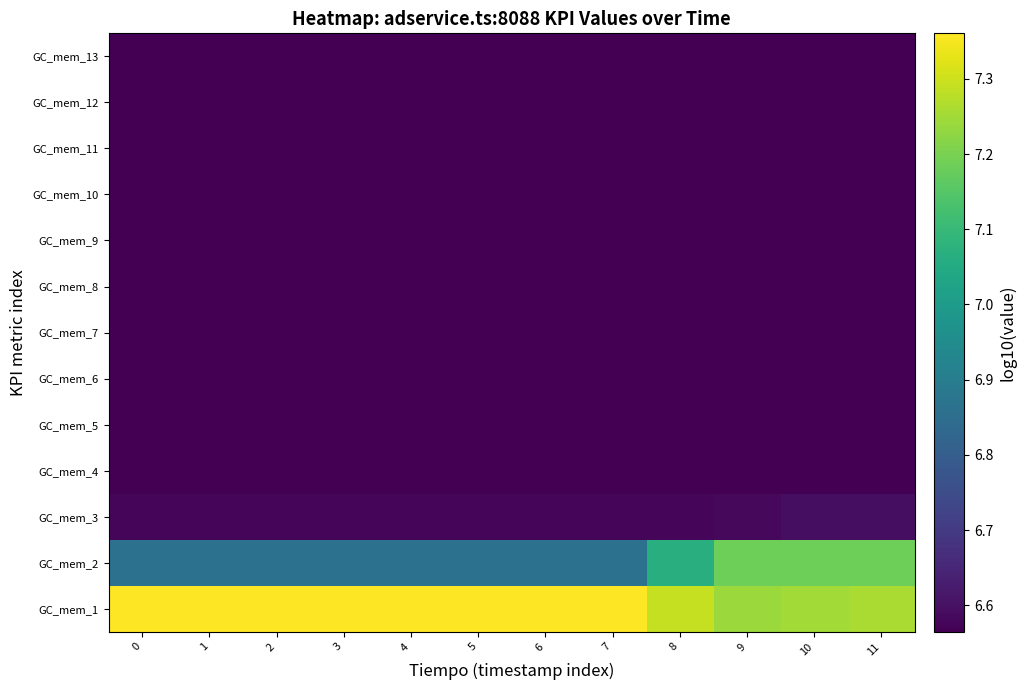

Reading left to right, what are all the values shown in this chart?

GC_mem_1: 0=7.4	1=7.4	2=7.4	3=7.4	4=7.4	5=7.4	6=7.4	7=7.4	8=7.3	9=7.2	10=7.2	11=7.3
GC_mem_2: 0=6.9	1=6.9	2=6.9	3=6.9	4=6.9	5=6.9	6=6.9	7=6.9	8=7.1	9=7.2	10=7.2	11=7.2
GC_mem_3: 0=6.6	1=6.6	2=6.6	3=6.6	4=6.6	5=6.6	6=6.6	7=6.6	8=6.6	9=6.6	10=6.6	11=6.6
GC_mem_4: 0=6.6	1=6.6	2=6.6	3=6.6	4=6.6	5=6.6	6=6.6	7=6.6	8=6.6	9=6.6	10=6.6	11=6.6
GC_mem_5: 0=6.6	1=6.6	2=6.6	3=6.6	4=6.6	5=6.6	6=6.6	7=6.6	8=6.6	9=6.6	10=6.6	11=6.6
GC_mem_6: 0=6.6	1=6.6	2=6.6	3=6.6	4=6.6	5=6.6	6=6.6	7=6.6	8=6.6	9=6.6	10=6.6	11=6.6
GC_mem_7: 0=6.6	1=6.6	2=6.6	3=6.6	4=6.6	5=6.6	6=6.6	7=6.6	8=6.6	9=6.6	10=6.6	11=6.6
GC_mem_8: 0=6.6	1=6.6	2=6.6	3=6.6	4=6.6	5=6.6	6=6.6	7=6.6	8=6.6	9=6.6	10=6.6	11=6.6
GC_mem_9: 0=6.6	1=6.6	2=6.6	3=6.6	4=6.6	5=6.6	6=6.6	7=6.6	8=6.6	9=6.6	10=6.6	11=6.6
GC_mem_10: 0=6.6	1=6.6	2=6.6	3=6.6	4=6.6	5=6.6	6=6.6	7=6.6	8=6.6	9=6.6	10=6.6	11=6.6
GC_mem_11: 0=6.6	1=6.6	2=6.6	3=6.6	4=6.6	5=6.6	6=6.6	7=6.6	8=6.6	9=6.6	10=6.6	11=6.6
GC_mem_12: 0=6.6	1=6.6	2=6.6	3=6.6	4=6.6	5=6.6	6=6.6	7=6.6	8=6.6	9=6.6	10=6.6	11=6.6
GC_mem_13: 0=6.6	1=6.6	2=6.6	3=6.6	4=6.6	5=6.6	6=6.6	7=6.6	8=6.6	9=6.6	10=6.6	11=6.6